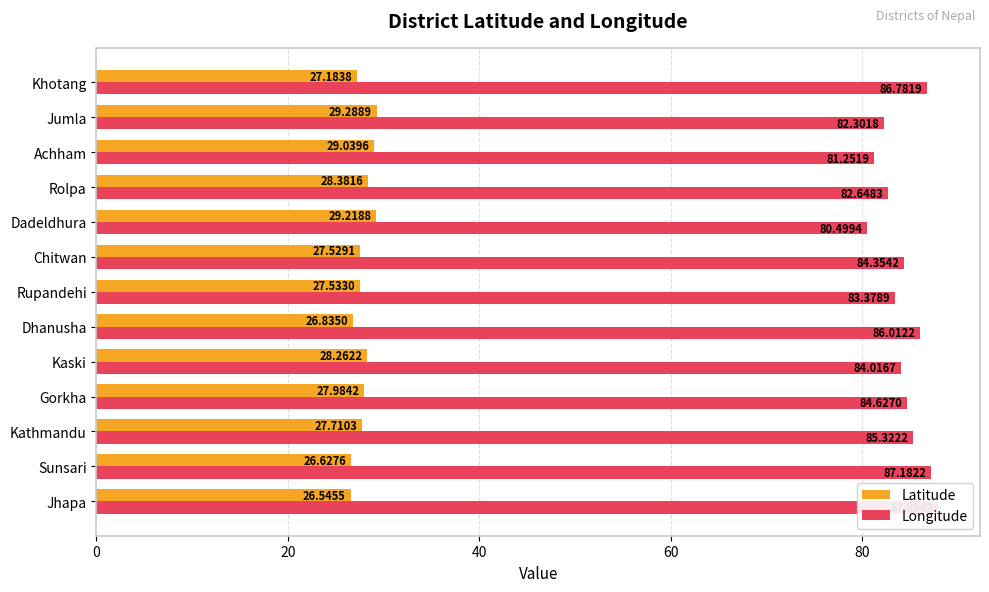

Does the chart contain stacked bars?

No